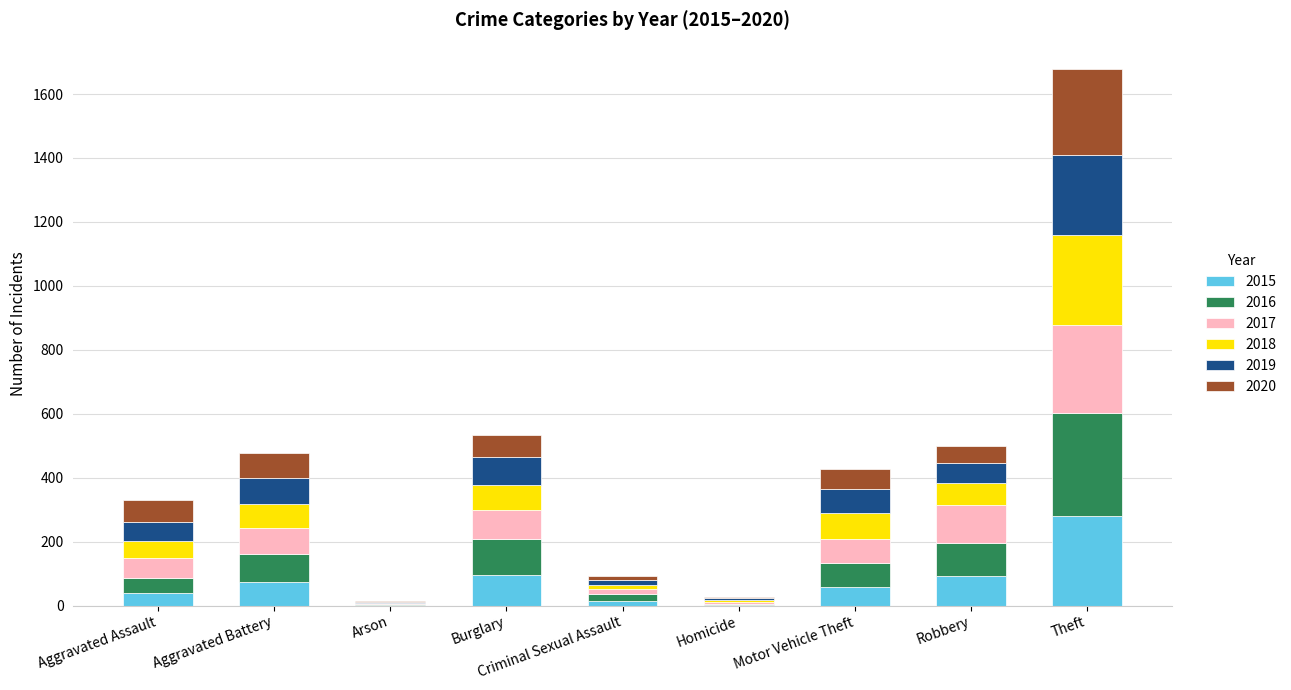

What is the total value across all series at Theft?

1677